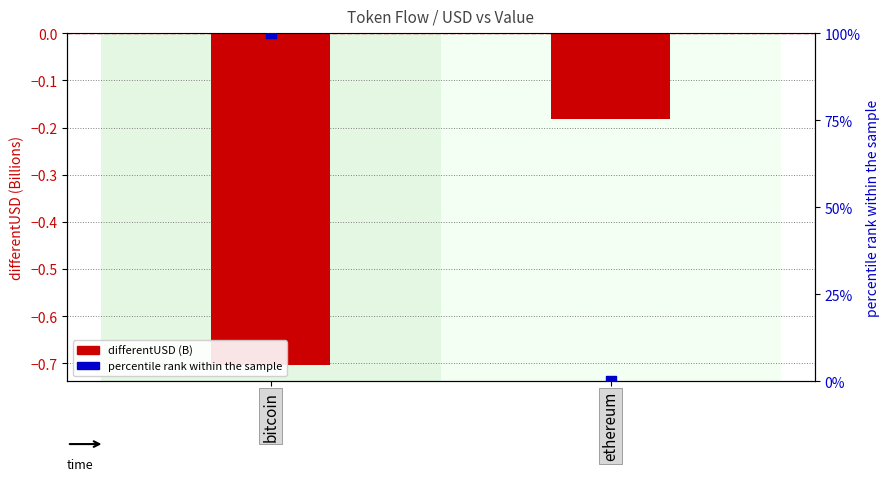

Which series has the largest Y range (max minus min)?

percentile rank within the sample